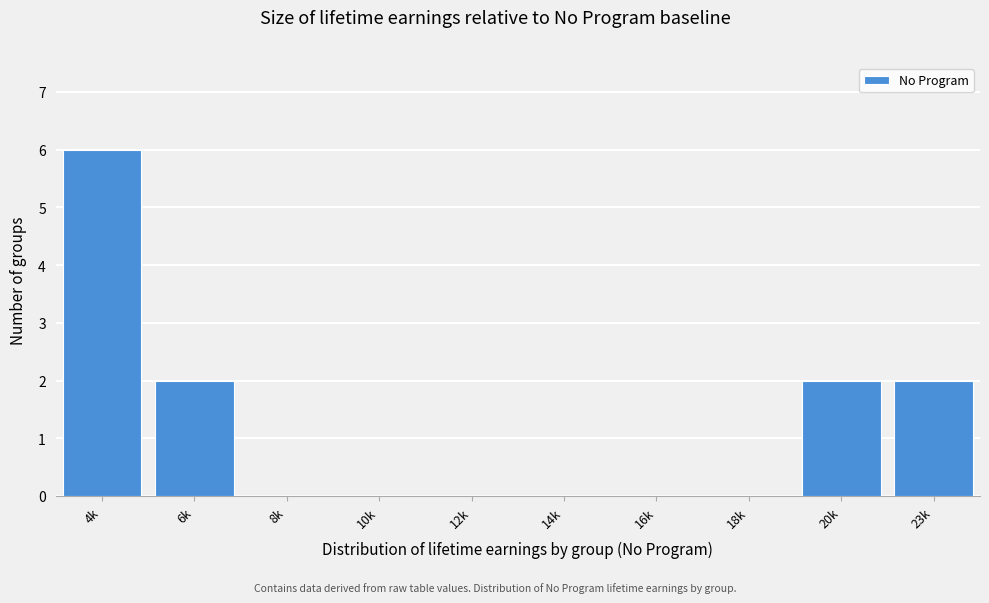

Reading left to right, extract all data points from this chart.

4k=6	6k=2	8k=0	10k=0	12k=0	14k=0	16k=0	18k=0	20k=2	23k=2